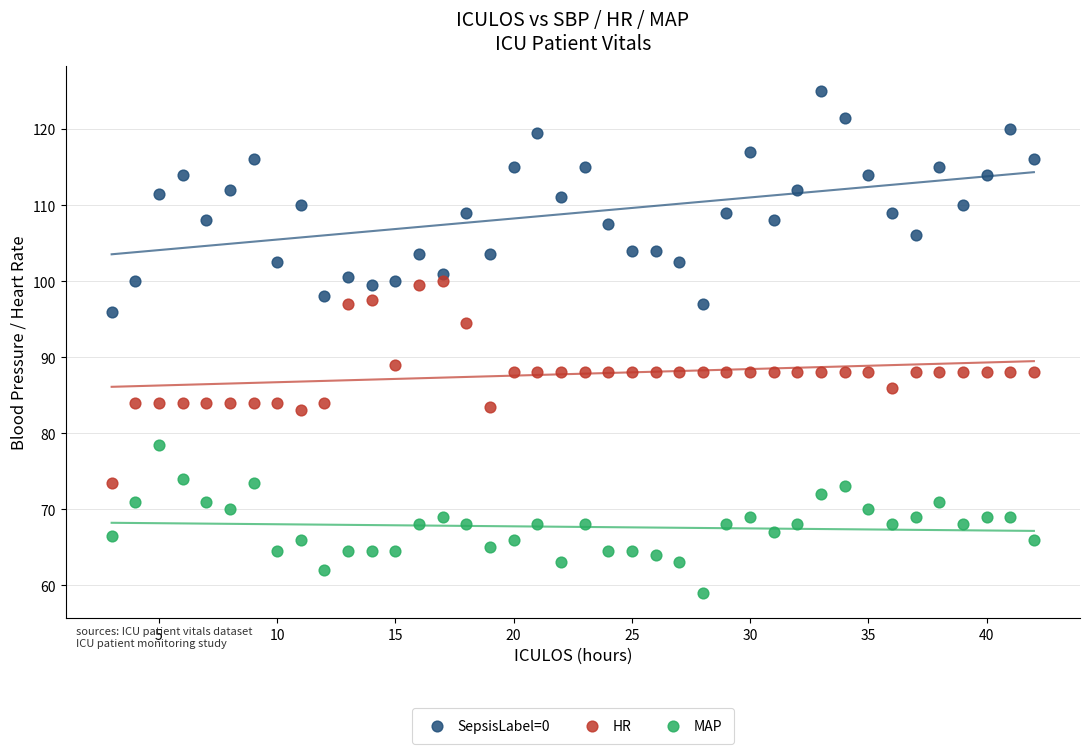

What are all the series names shown in the legend?

SepsisLabel=0, HR, MAP